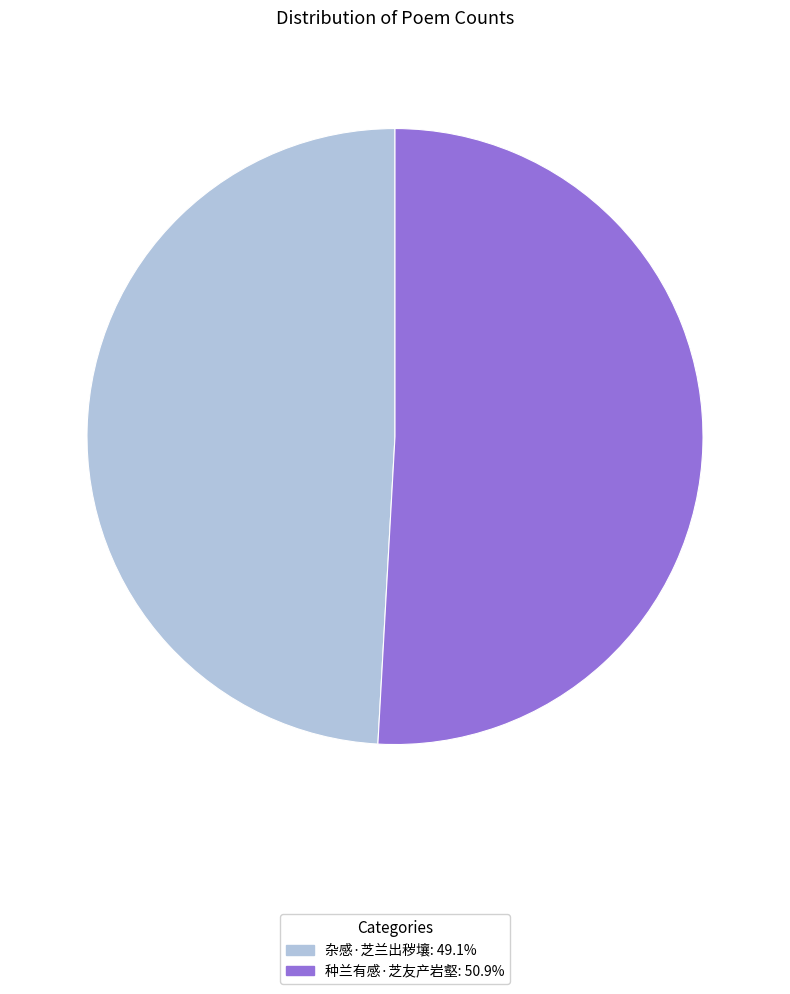

Rank the categories by value from lowest to highest.

杂感·芝兰出秽壤, 种兰有感·芝友产岩壑